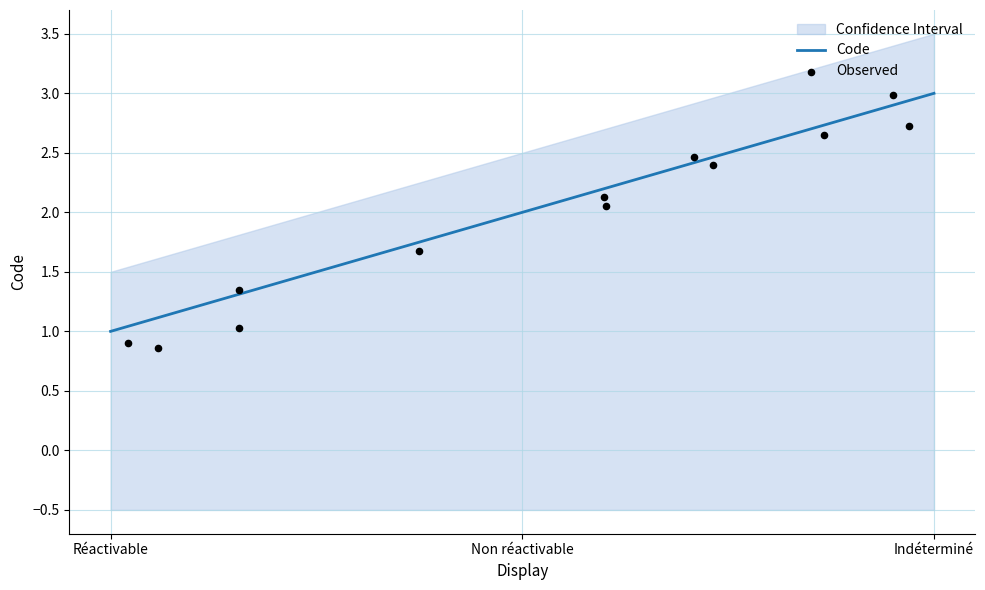

Approximately how many times larger is the value at Réactivable compared to Indéterminé?

0.3